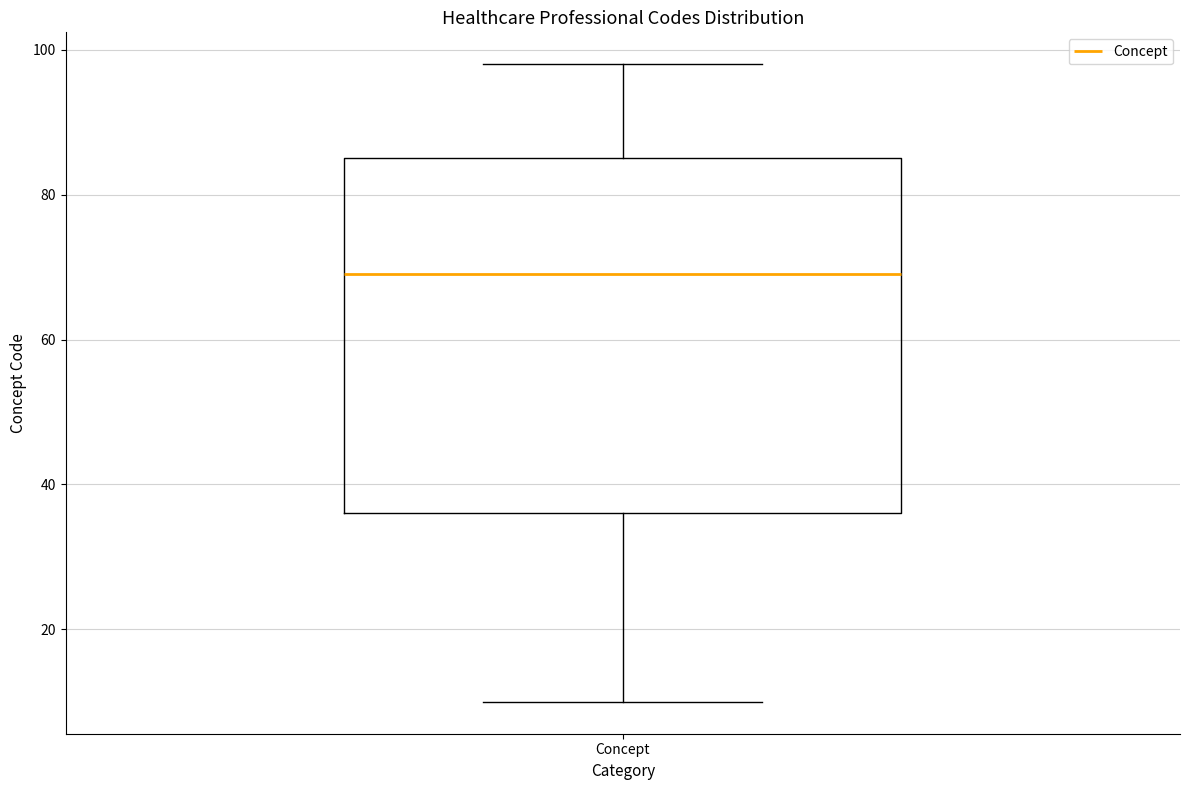

Where is the lower edge of the box for Concept on the y-axis? The values are not printed on the chart, so give them approximately, as read against the axis.

36